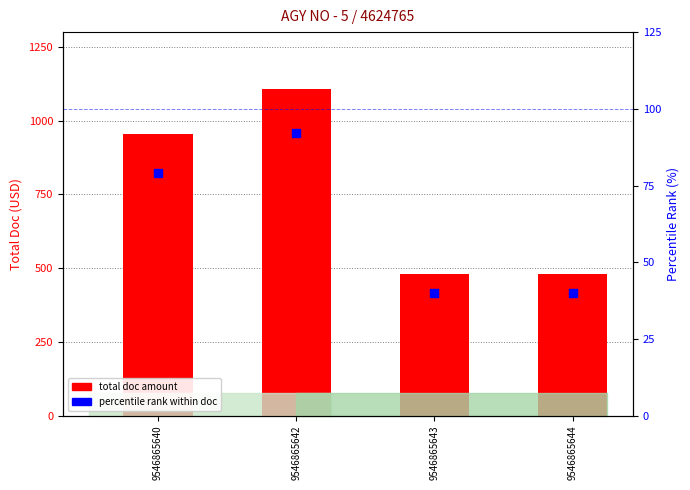

Which series has the largest total across all categories?

total doc amount